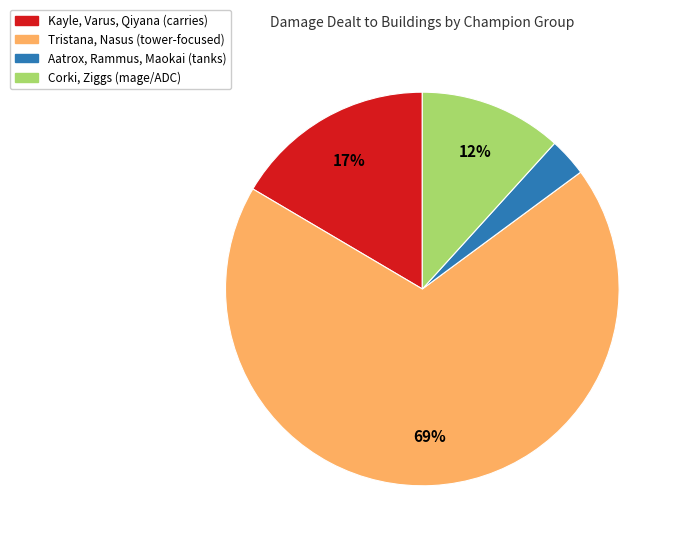

Is there a majority slice in this chart?

Yes